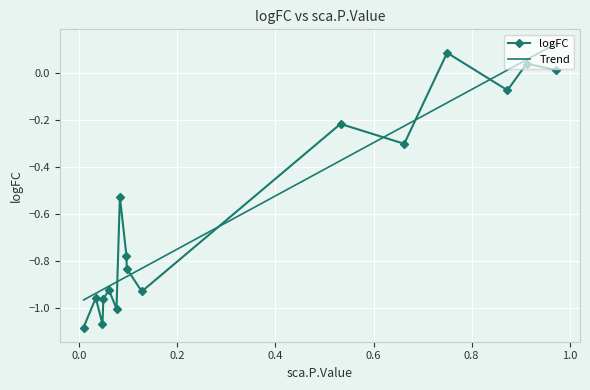

The value at SEC61A1 is -1.1. True or false?

True